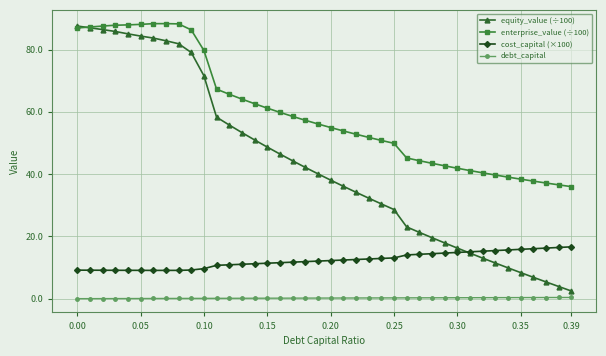

Which series has the largest total across all categories?

enterprise_value (÷100)